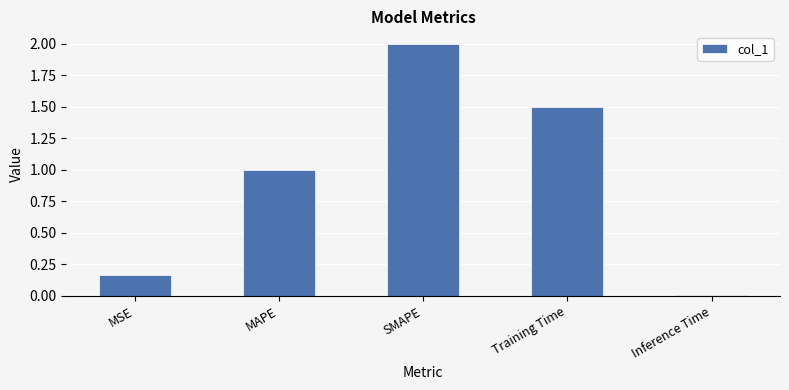

At which label does the data first exceed 1?

MAPE